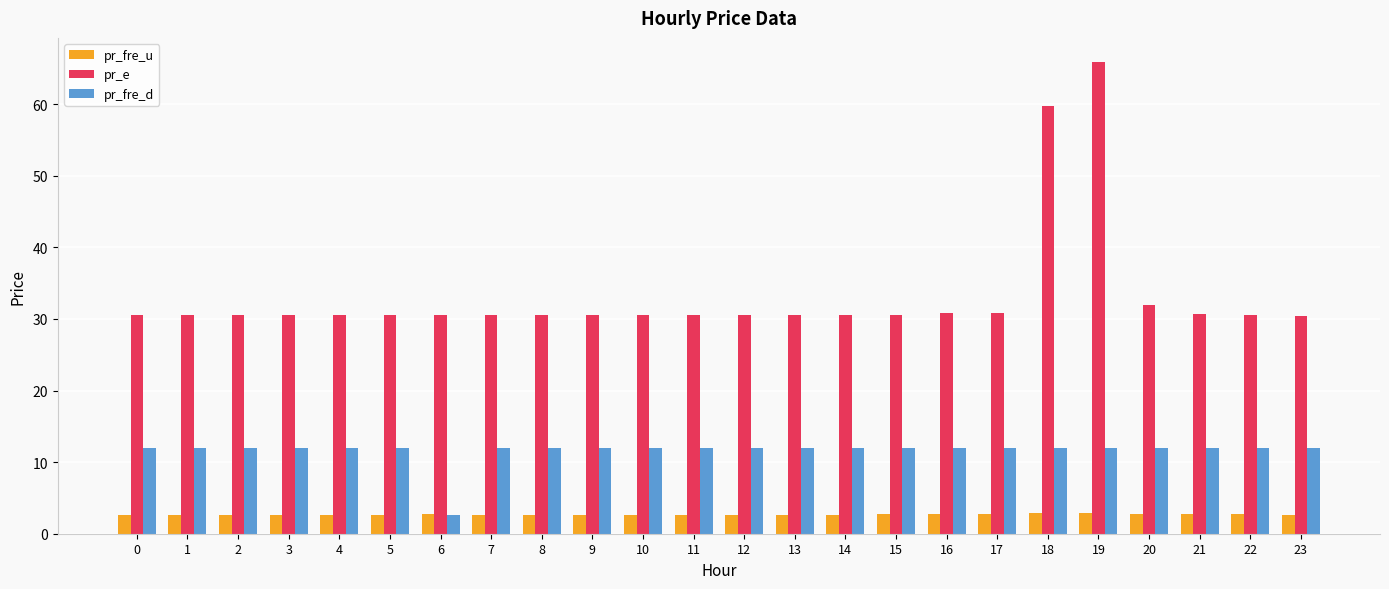

Which category has the lowest value in the pr_fre_d series?

6